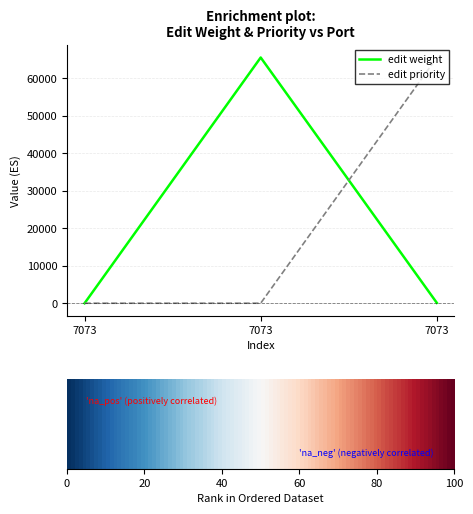

What are all the series names shown in the legend?

edit weight, edit priority